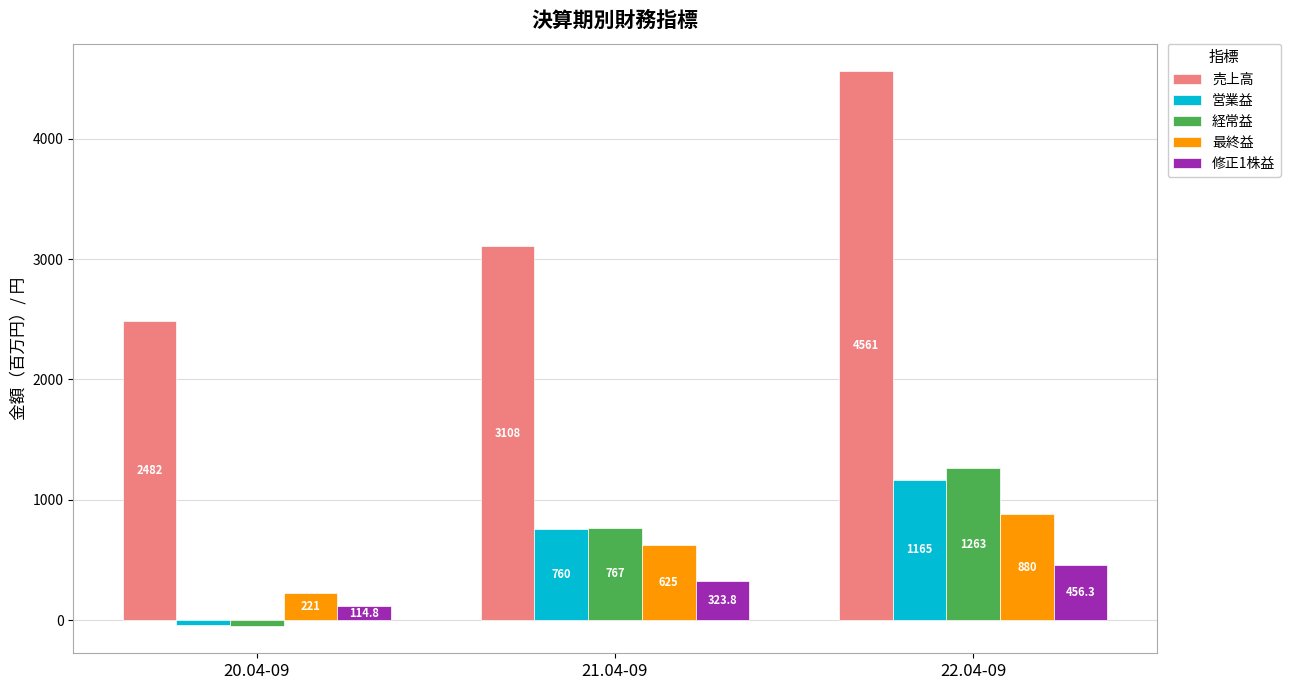

At which label does 修正1株益 first exceed 323?

21.04-09